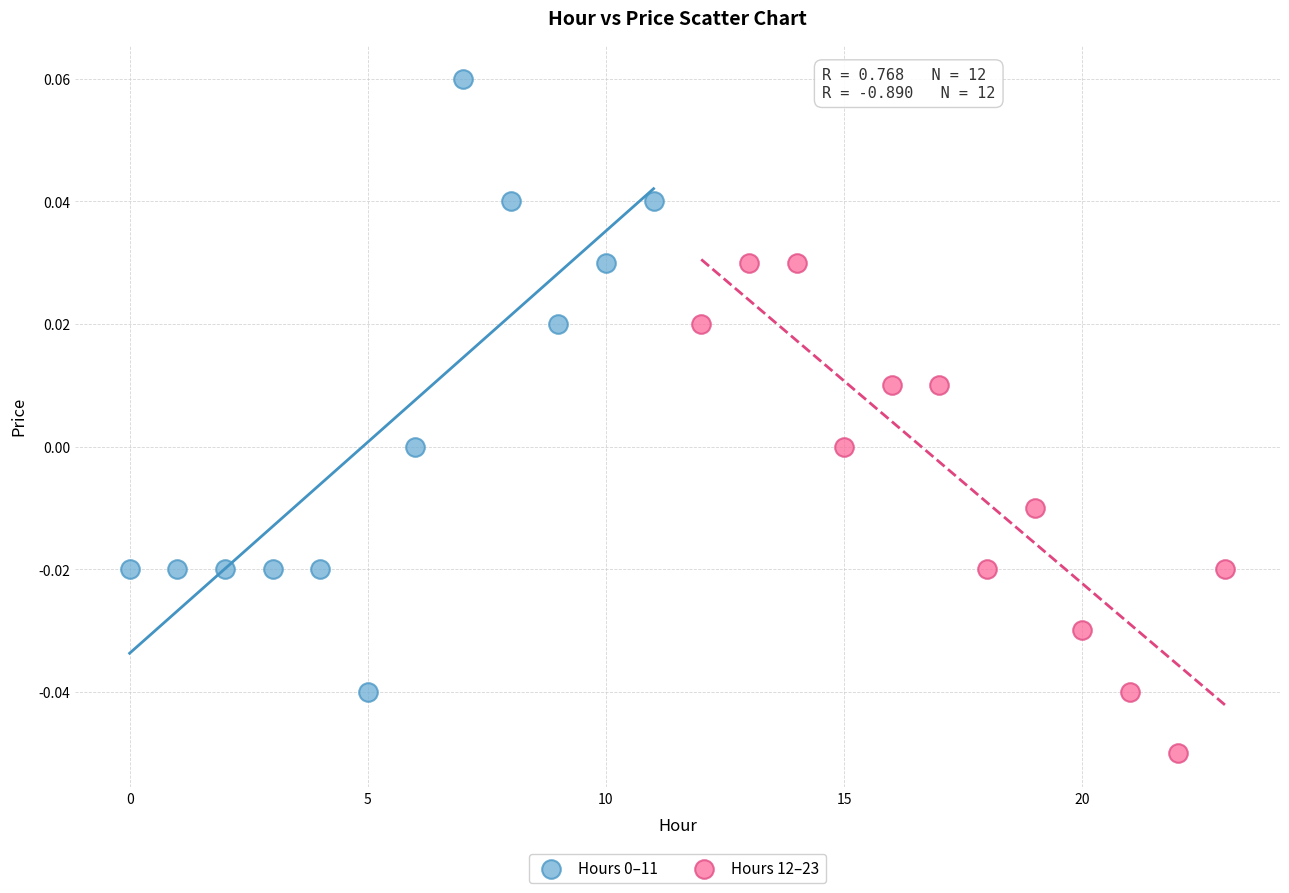

Which series reaches the minimum Y coordinate?

Hours 12–23